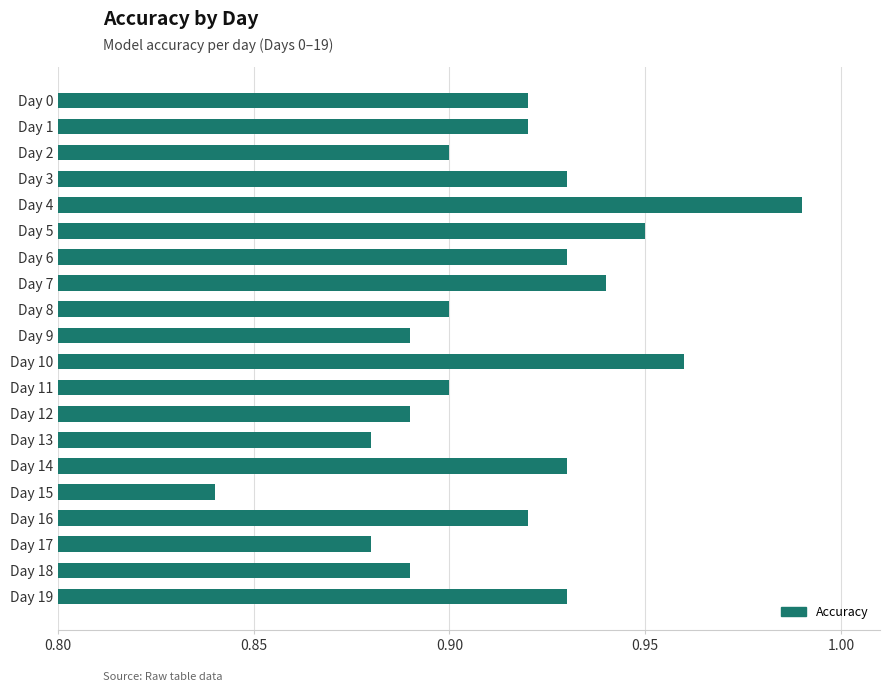

The chart shows a value of 1.3 at Day 7. True or false?

False